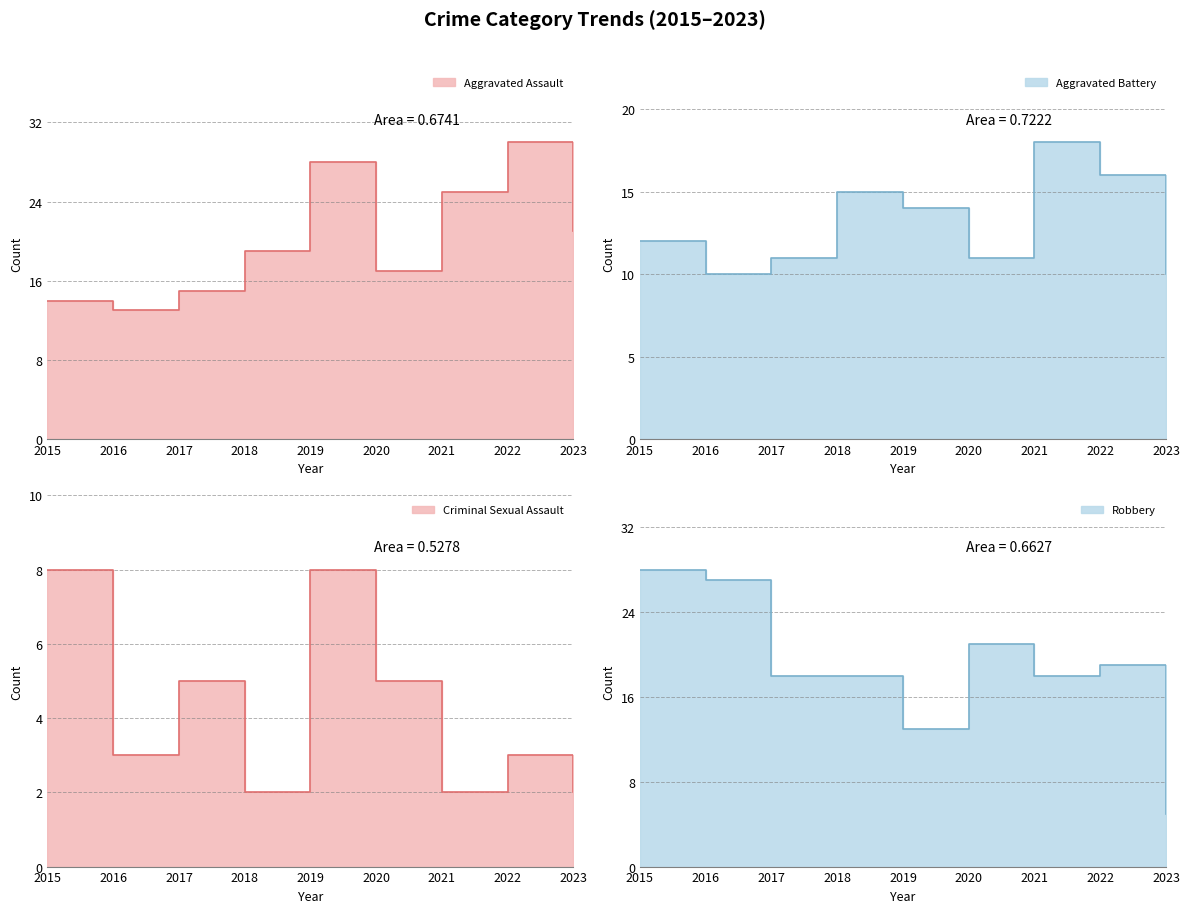

Reading left to right, list all the values displayed in this chart.

Aggravated Assault_line: 2015=14	2016=13	2017=15	2018=19	2019=28	2020=17	2021=25	2022=30	2023=21
Aggravated Battery_line: 2015=12	2016=10	2017=11	2018=15	2019=14	2020=11	2021=18	2022=16	2023=10
Criminal Sexual Assault_line: 2015=8	2016=3	2017=5	2018=2	2019=8	2020=5	2021=2	2022=3	2023=2
Robbery_line: 2015=28	2016=27	2017=18	2018=18	2019=13	2020=21	2021=18	2022=19	2023=5